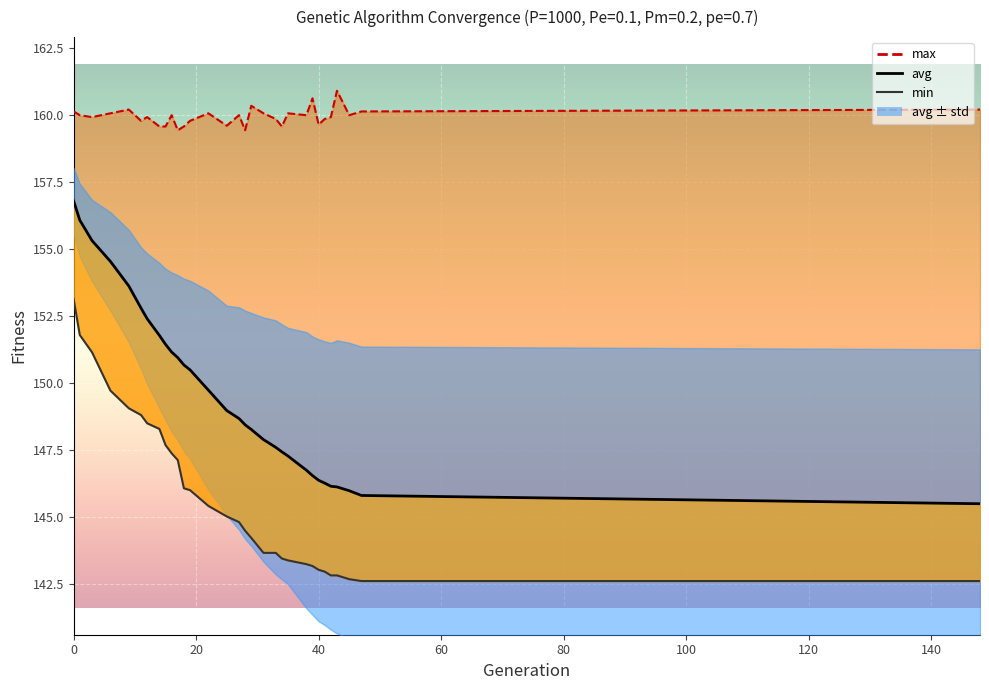

True or false: min and avg intersect in this chart.

False